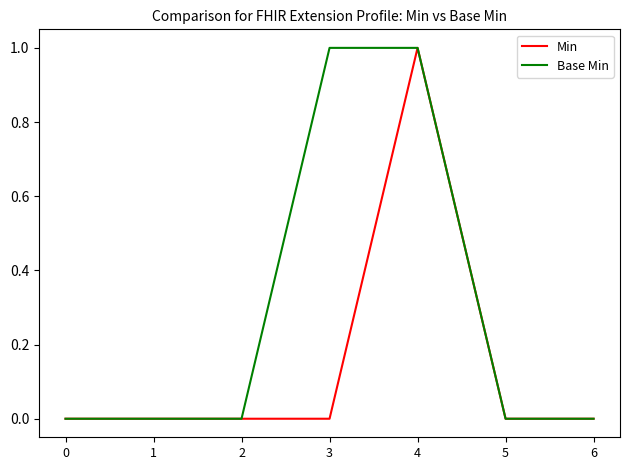

Does the chart have visible grid lines?

No